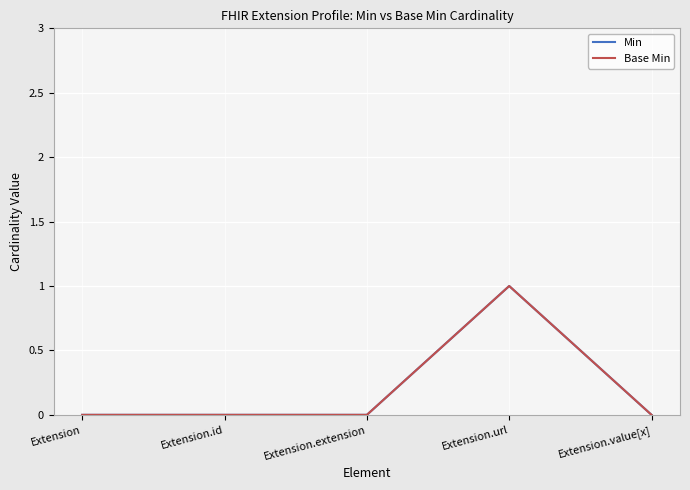

At which label does Base Min reach its minimum?

Extension